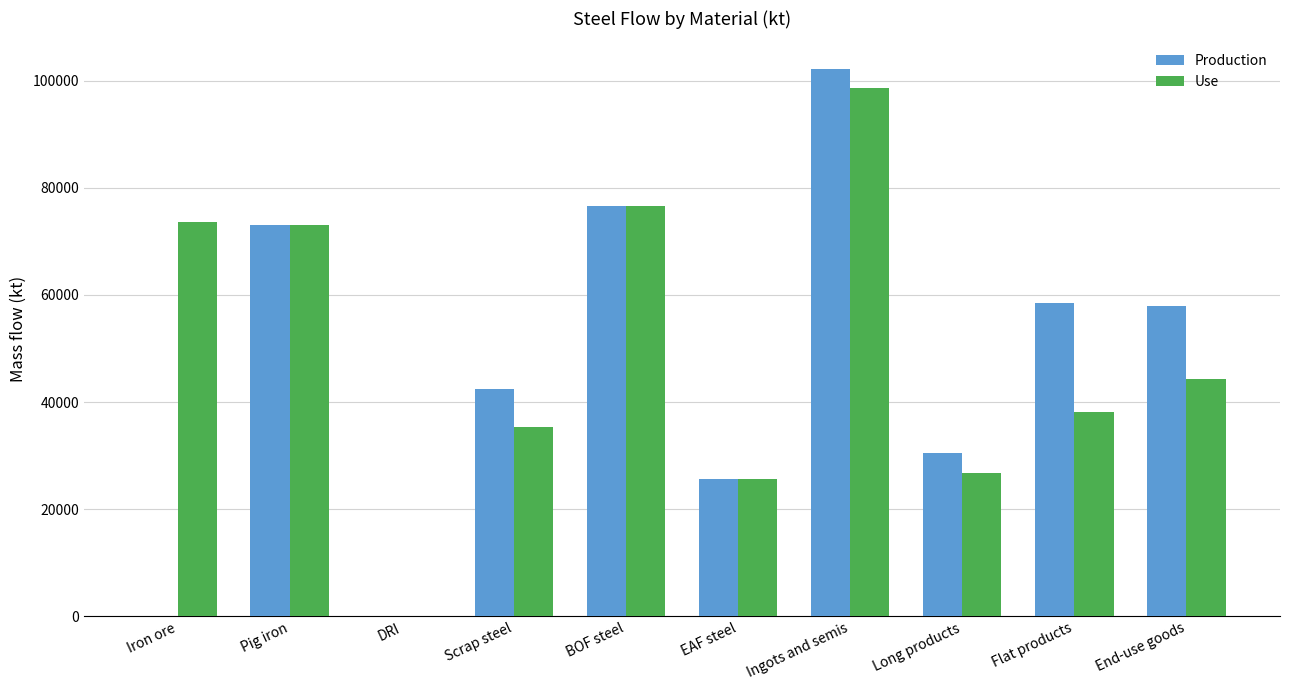

True or false: Production has a value of 57934.4 at End-use goods.

True